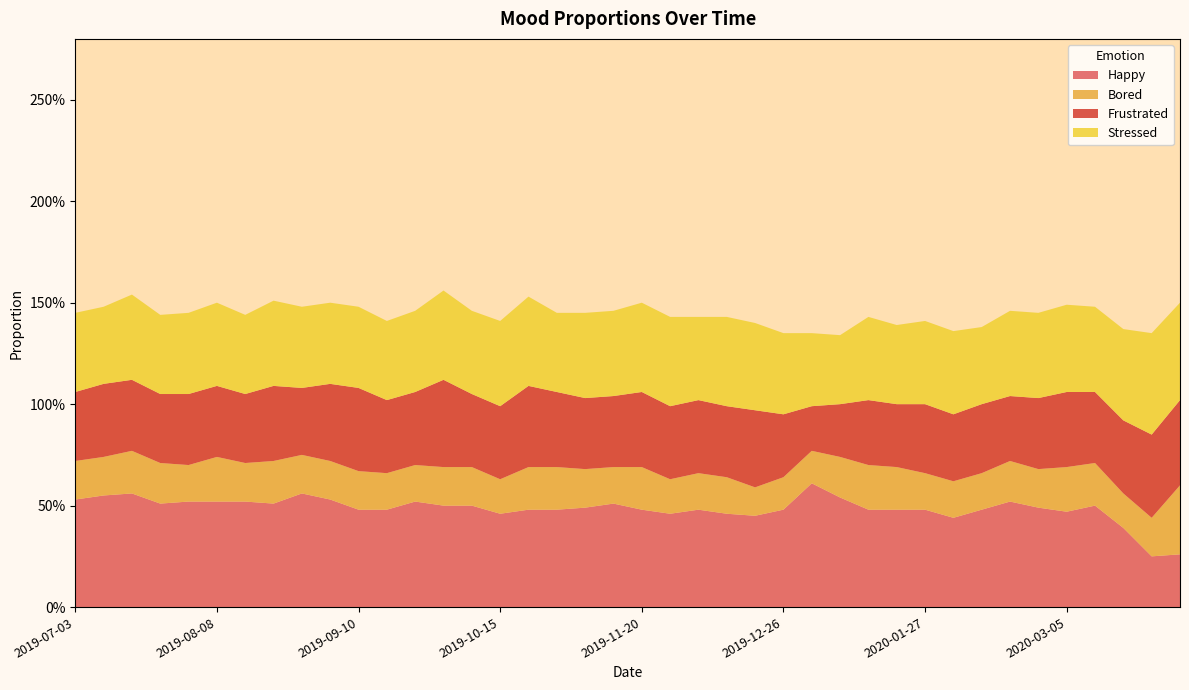

Reading left to right, what are all the values shown in this chart?

Happy: 0.5	0.6	0.6	0.5	0.5	0.5	0.5	0.5	0.6	0.5	0.5	0.5	0.5	0.5	0.5	0.5	0.5	0.5	0.5	0.5	0.5	0.5	0.5	0.5	0.5	0.5	0.6	0.5	0.5	0.5	0.5	0.4	0.5	0.5	0.5	0.5	0.5	0.4	0.2	0.3
Bored: 0.2	0.2	0.2	0.2	0.2	0.2	0.2	0.2	0.2	0.2	0.2	0.2	0.2	0.2	0.2	0.2	0.2	0.2	0.2	0.2	0.2	0.2	0.2	0.2	0.1	0.2	0.2	0.2	0.2	0.2	0.2	0.2	0.2	0.2	0.2	0.2	0.2	0.2	0.2	0.3
Frustrated: 0.3	0.4	0.3	0.3	0.3	0.3	0.3	0.4	0.3	0.4	0.4	0.4	0.4	0.4	0.4	0.4	0.4	0.4	0.3	0.3	0.4	0.4	0.4	0.3	0.4	0.3	0.2	0.3	0.3	0.3	0.3	0.3	0.3	0.3	0.3	0.4	0.3	0.4	0.4	0.4
Stressed: 0.4	0.4	0.4	0.4	0.4	0.4	0.4	0.4	0.4	0.4	0.4	0.4	0.4	0.4	0.4	0.4	0.4	0.4	0.4	0.4	0.4	0.4	0.4	0.4	0.4	0.4	0.4	0.3	0.4	0.4	0.4	0.4	0.4	0.4	0.4	0.4	0.4	0.5	0.5	0.5